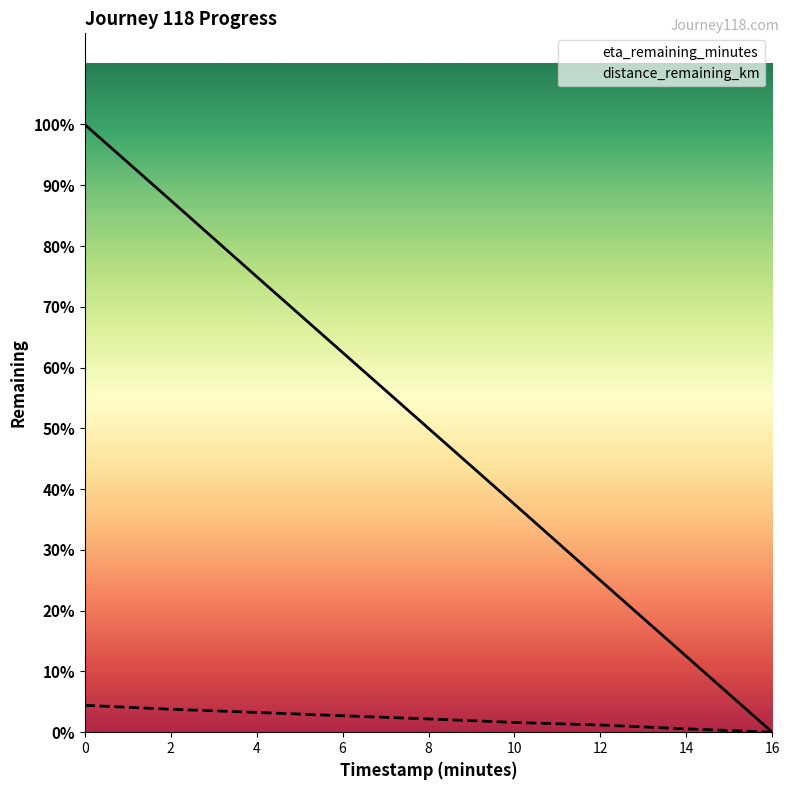

Rank the series by their maximum value, from highest to lowest.

eta_remaining_minutes, distance_remaining_km